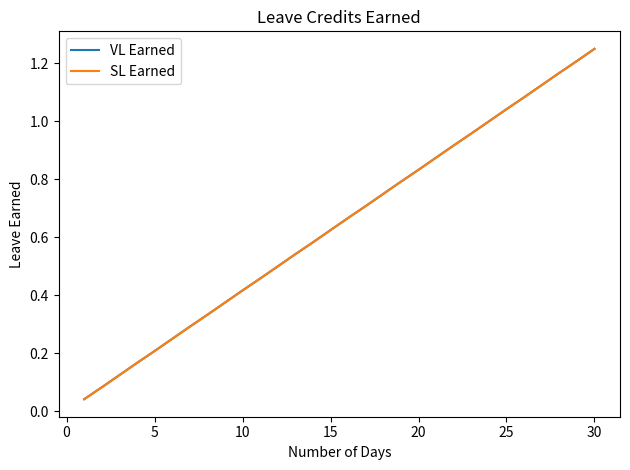

Is this an area chart (filled region under the line)?

No